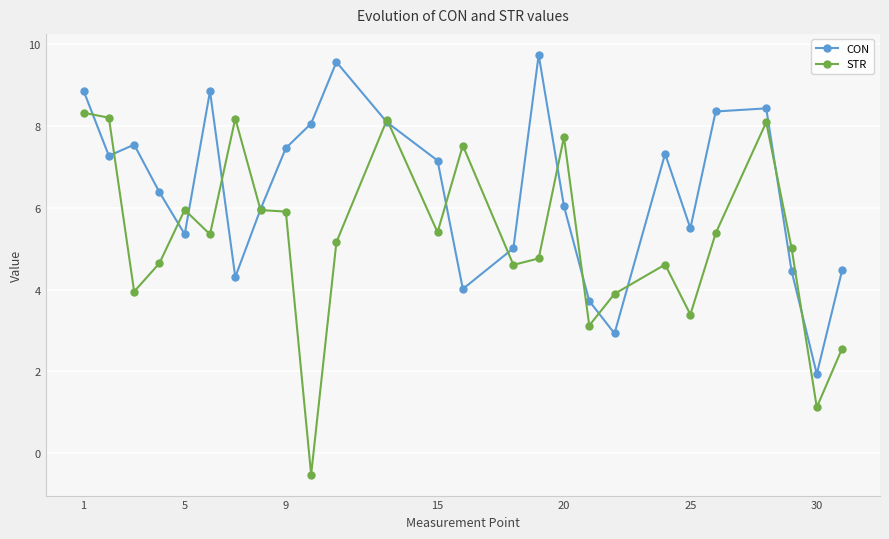

What is the value of the CON point at the 6th from the left?

8.9